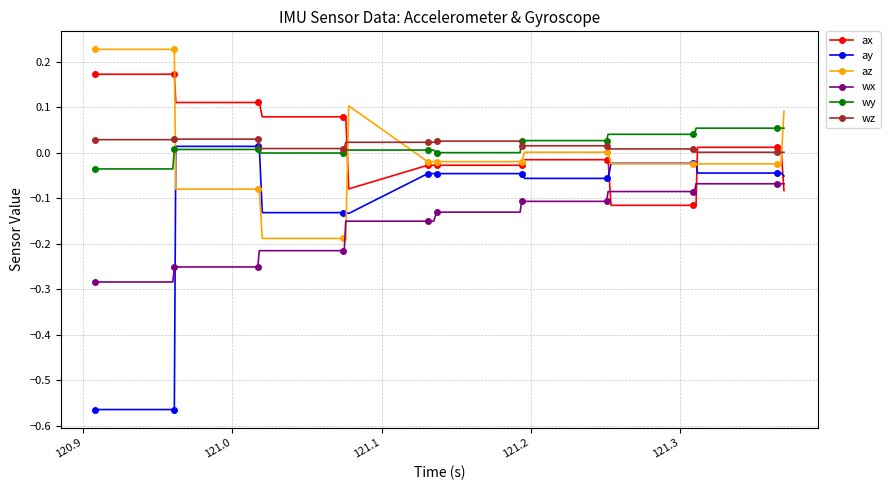

Count the number of data series in this chart.

6